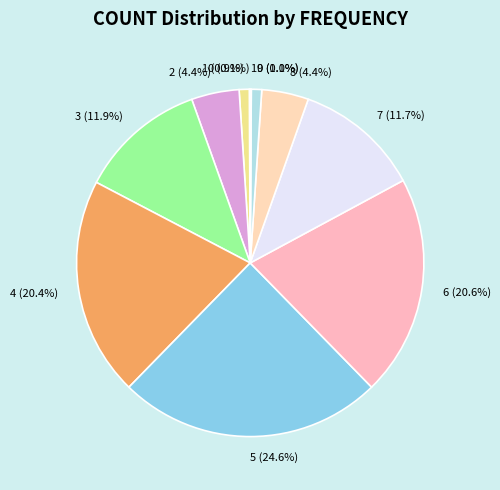

What percentage is the 6 slice, to the nearest percent?

21%